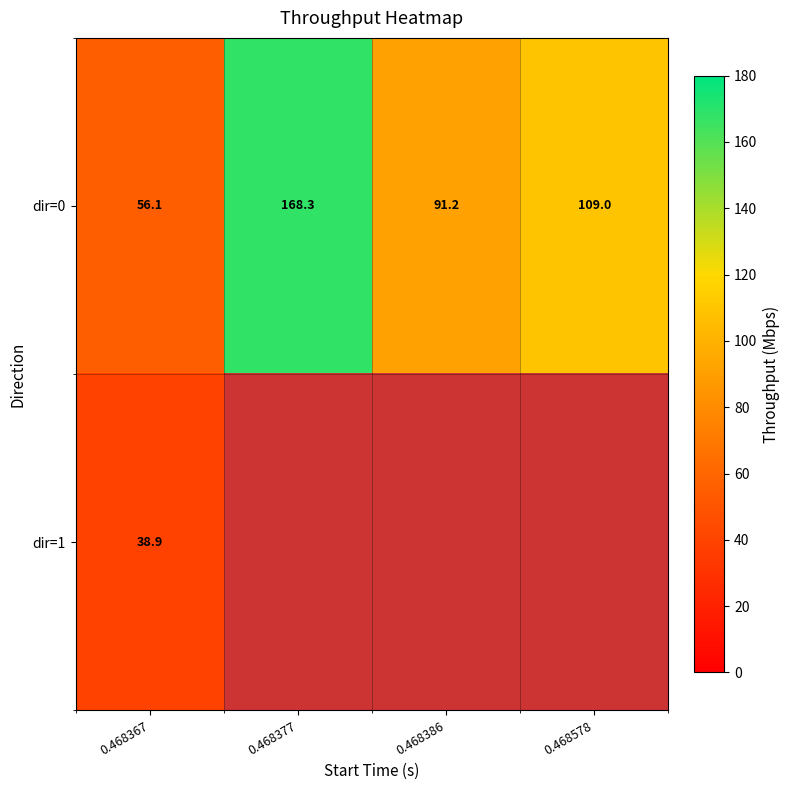

Is the value of dir=1 at 0.468367 greater than the value of dir=0 at 0.468367?

No